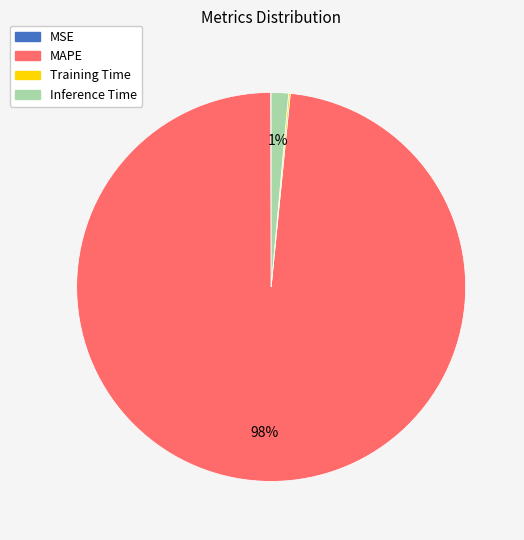

What percentage is the Inference Time slice, to the nearest percent?

1%